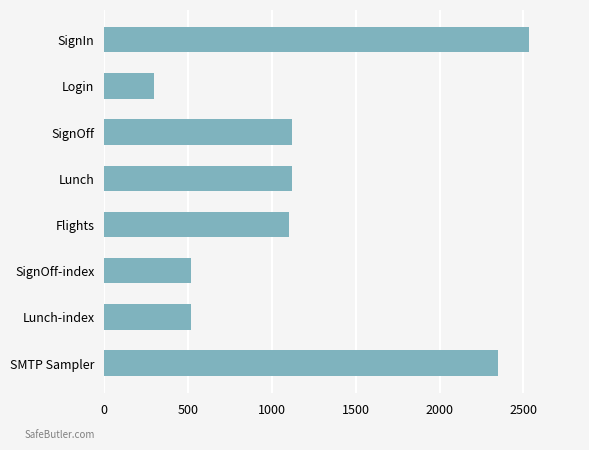

What is the difference between the second highest and minimum values?

2052